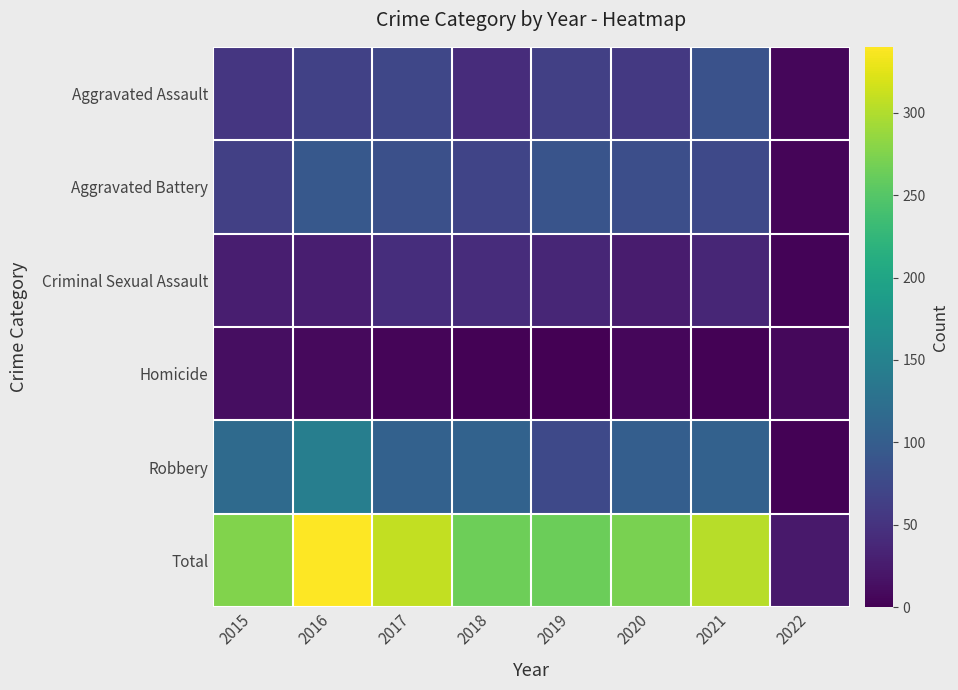

Which series has the largest total across all categories?

Total